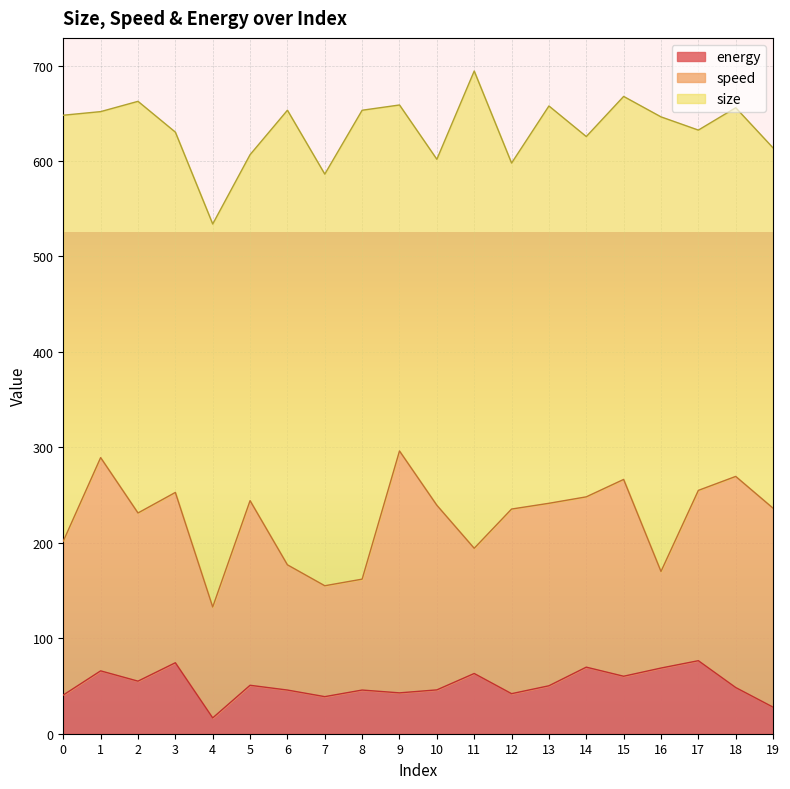

Which series has the largest total across all categories?

size